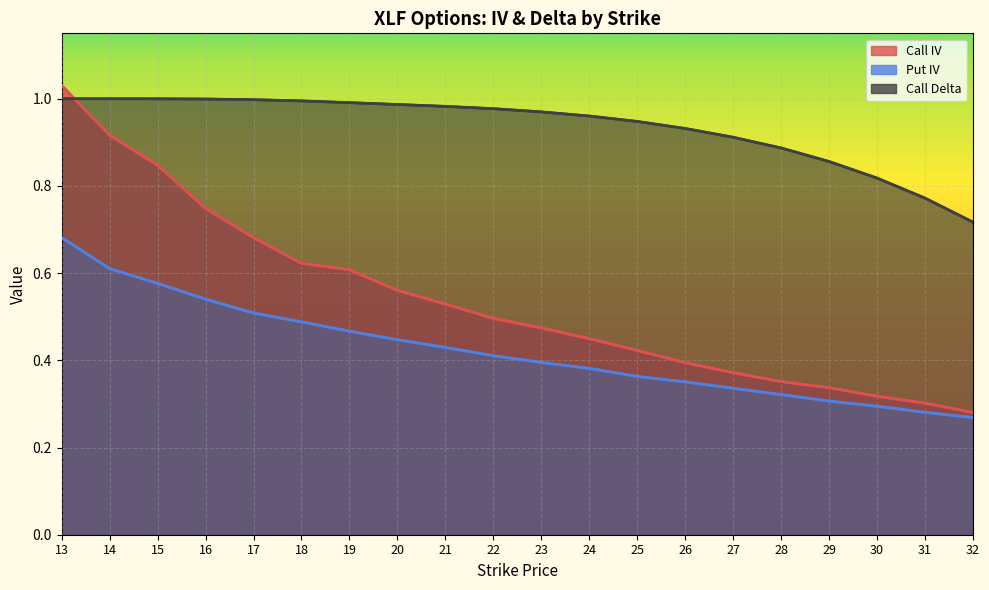

Reading right to left, list all the values displayed in this chart.

Call IV: 0.3	0.3	0.3	0.3	0.4	0.4	0.4	0.4	0.4	0.5	0.5	0.5	0.6	0.6	0.6	0.7	0.7	0.8	0.9	1.0
Put IV: 0.3	0.3	0.3	0.3	0.3	0.3	0.4	0.4	0.4	0.4	0.4	0.4	0.4	0.5	0.5	0.5	0.5	0.6	0.6	0.7
Call Delta: 0.7	0.8	0.8	0.9	0.9	0.9	0.9	0.9	1.0	1.0	1.0	1.0	1.0	1.0	1.0	1.0	1.0	1.0	1.0	1.0